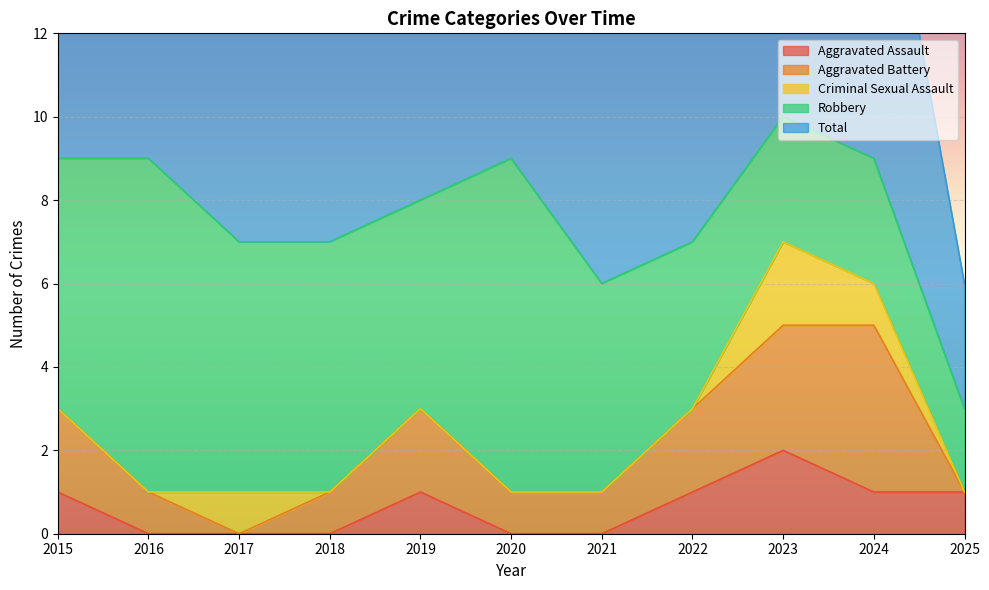

True or false: Total and Criminal Sexual Assault intersect in this chart.

False